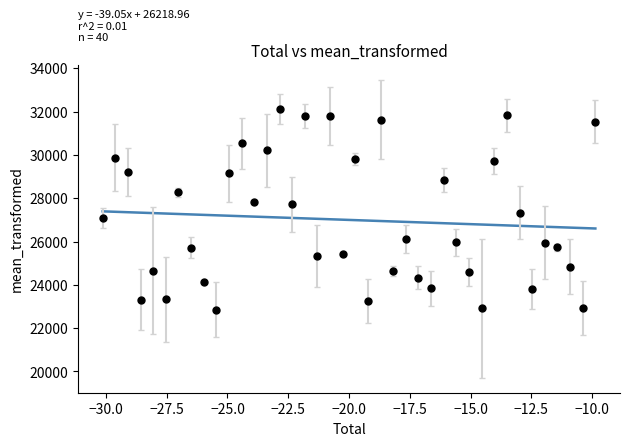

What is the range of Y values (max minus min)?

9277.5